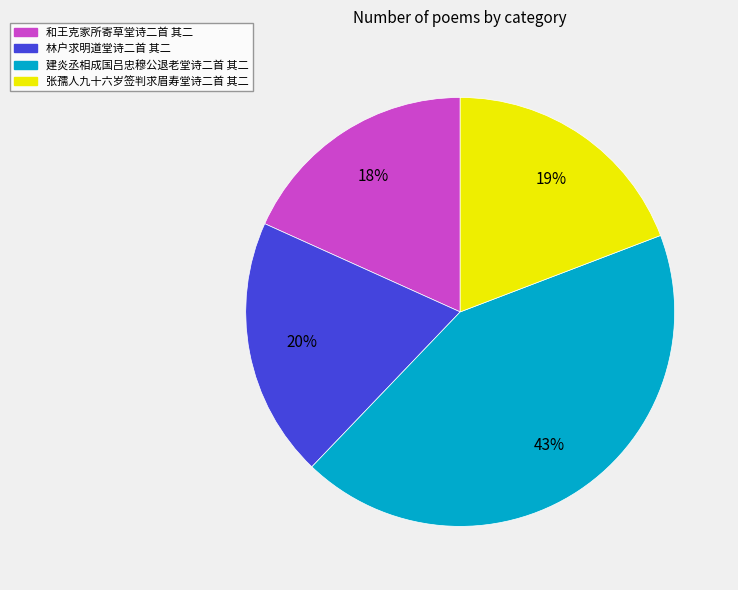

To the nearest percent, what is the difference between the largest and smallest slice percentages?

25%